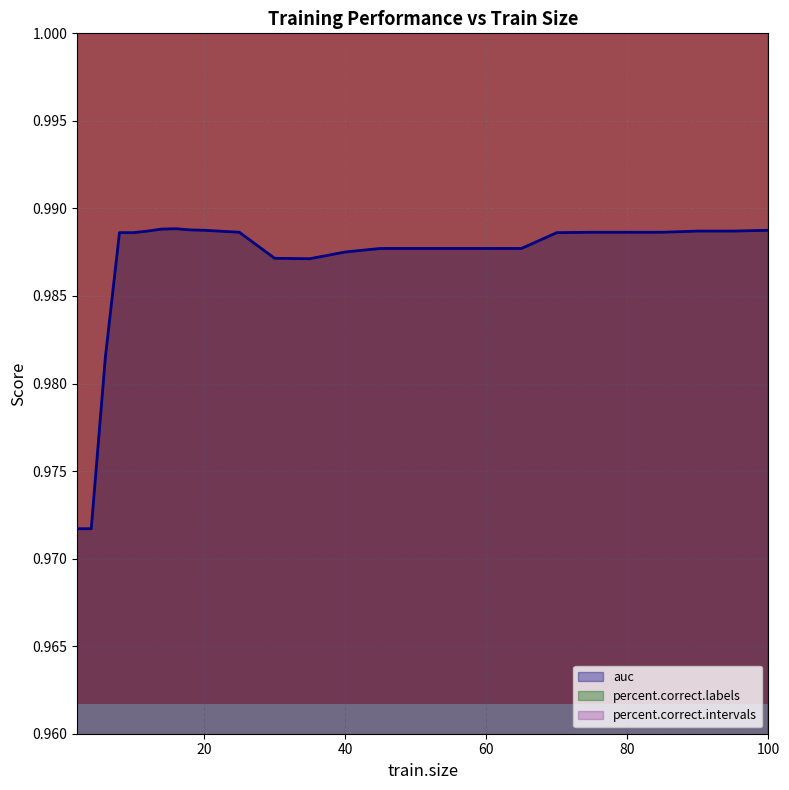

The percent.correct.labels series shows 94.2 at 20. True or false?

True